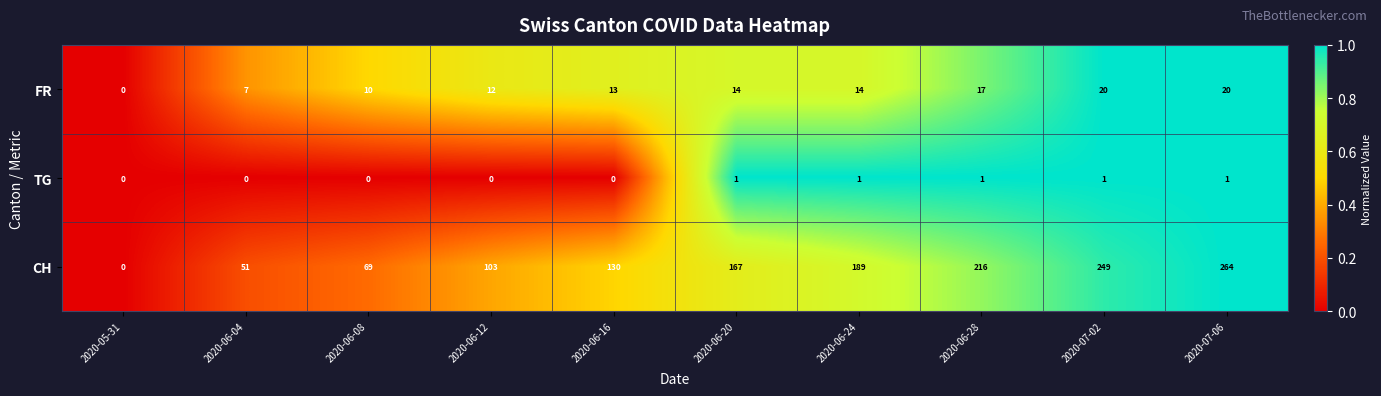

What is the difference between the maximum and minimum values in the CH series?

264